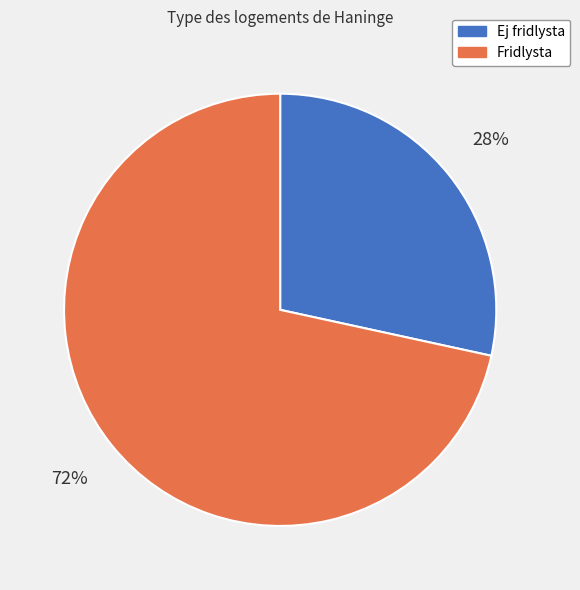

To the nearest percent, what is the average slice percentage?

50%